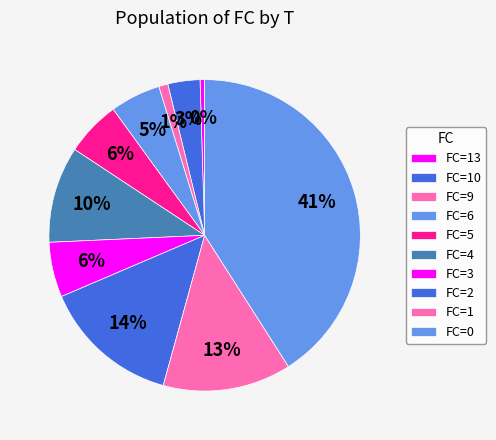

How many segments does this pie chart have?

10